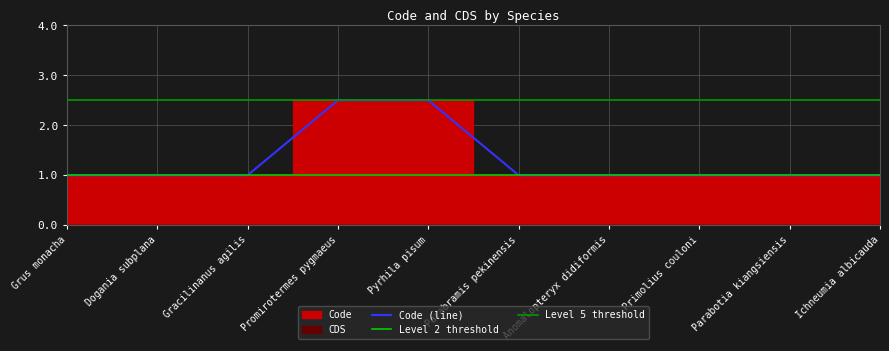

What is the label of the 7th point from the right?

Promirotermes pygmaeus